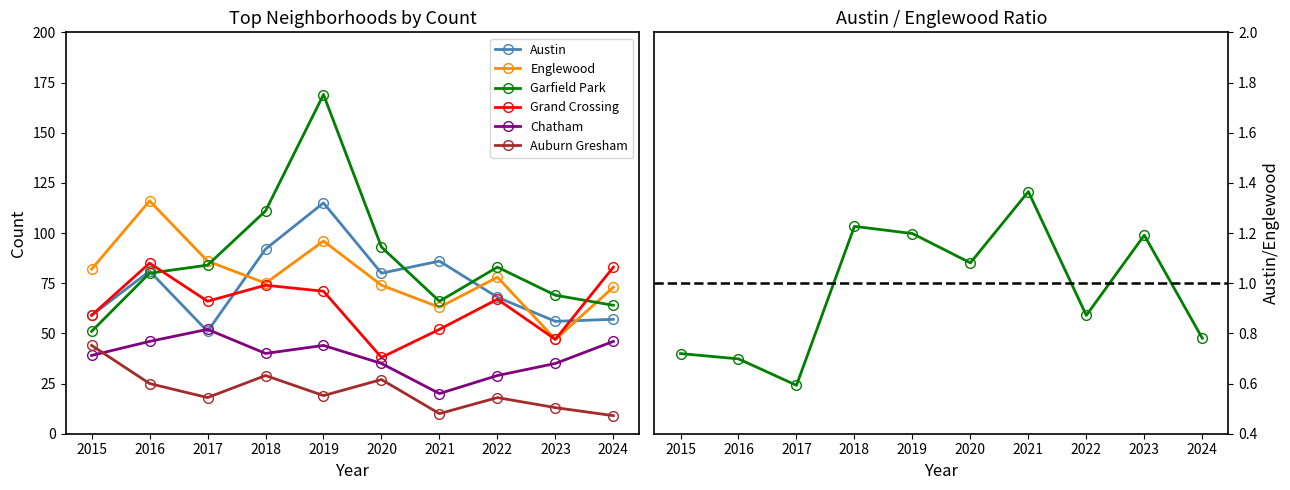

What are all the series names shown in the legend?

Austin, Englewood, Garfield Park, Grand Crossing, Chatham, Auburn Gresham